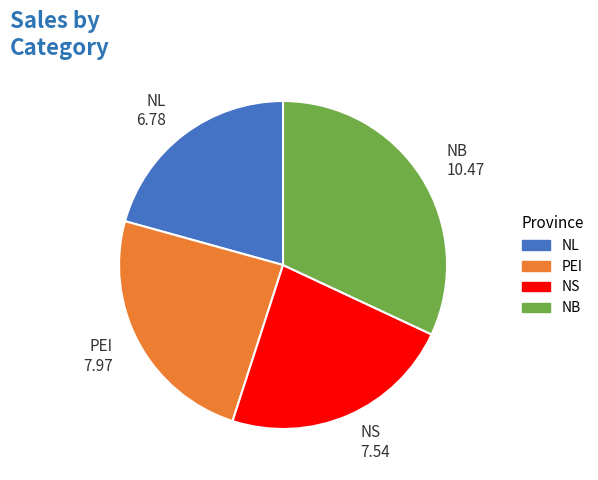

Is it true that NB is 37% of the pie?

False